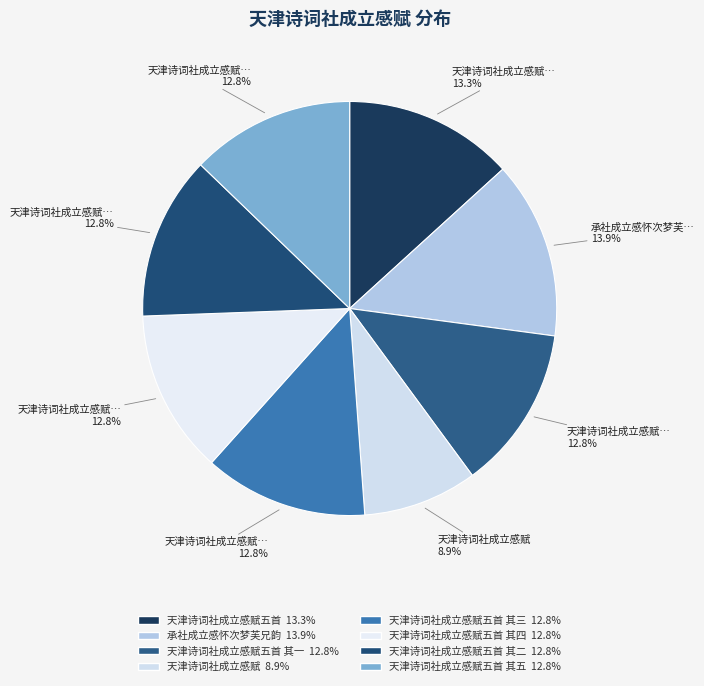

Which slice is the smallest?

天津诗词社成立感赋